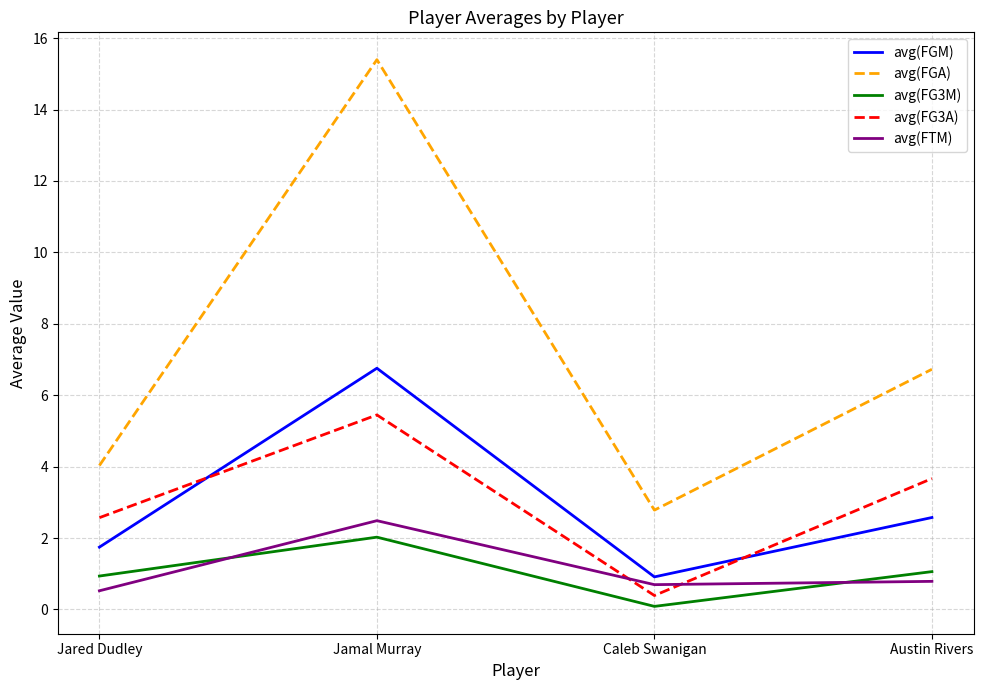

In avg(FG3M), how many points are lower than both neighbors (excluding endpoints)?

1